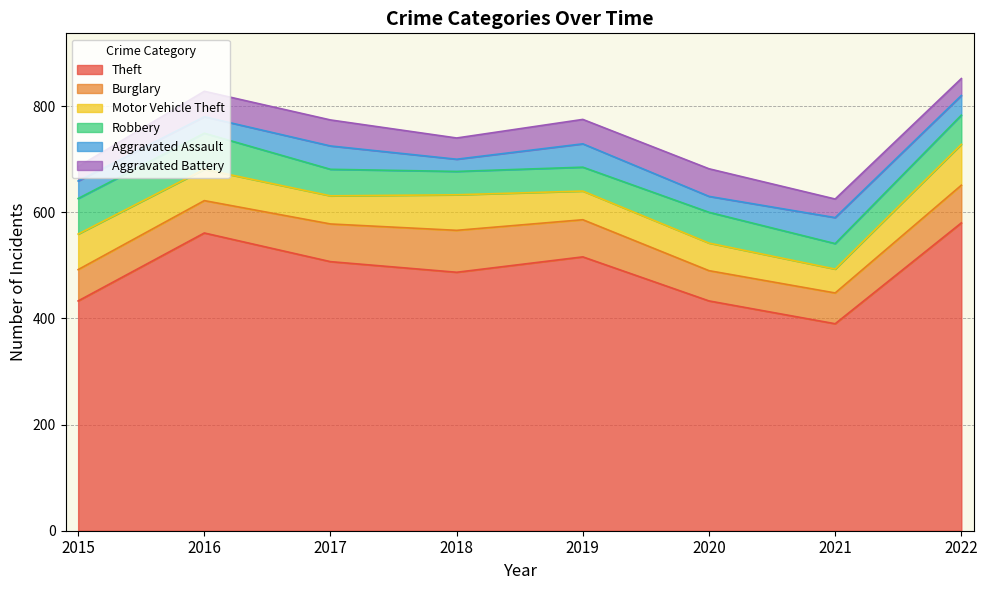

What is the sum of the Motor Vehicle Theft values at 2020 and 2017?

105